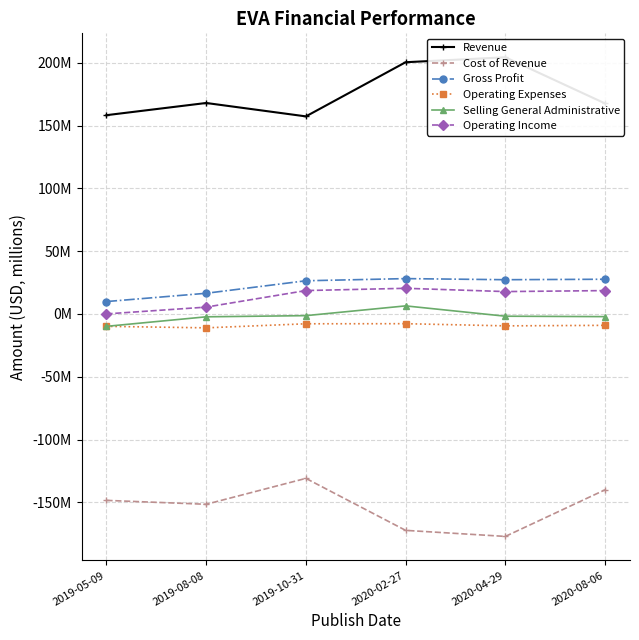

What is the label of the 6th point from the right?

2019-05-09